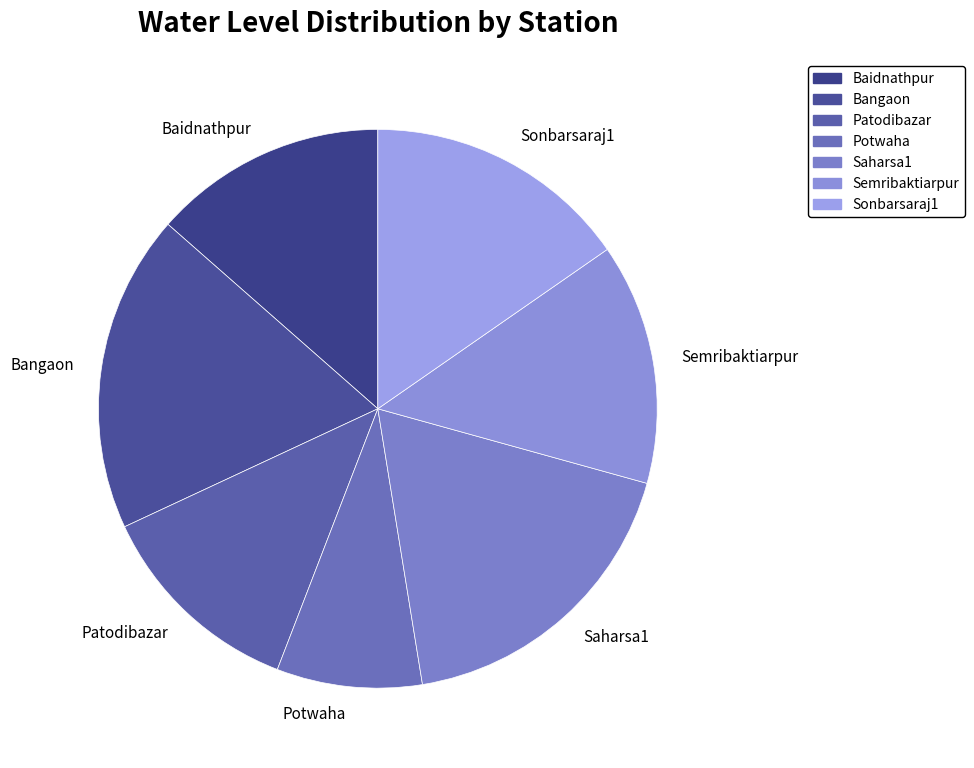

Do Potwaha and Baidnathpur together represent more than half of the pie?

No